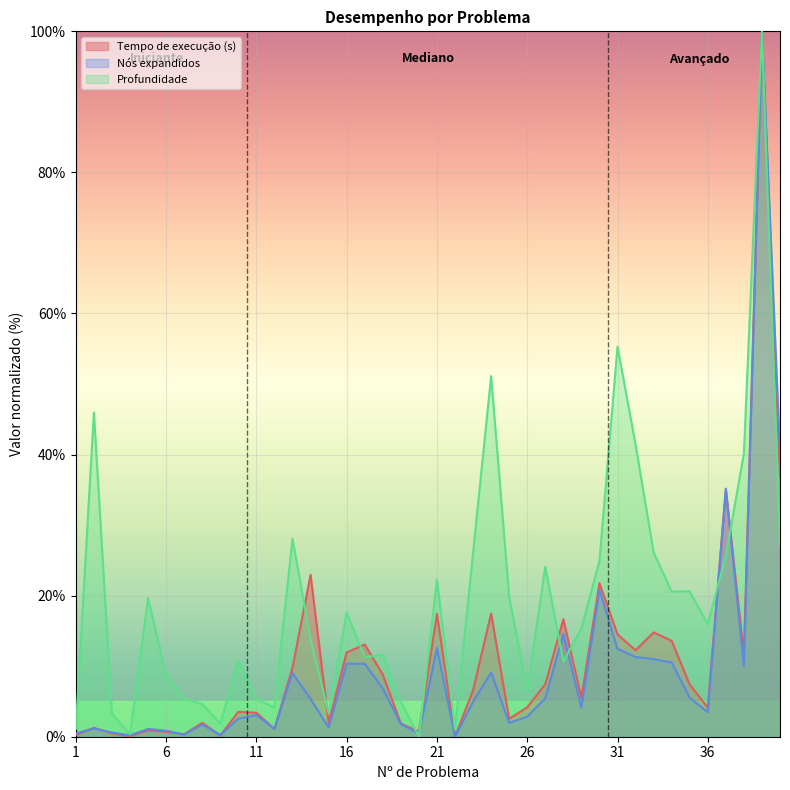

How many values in the Nós expandidos series exceed 4?

21